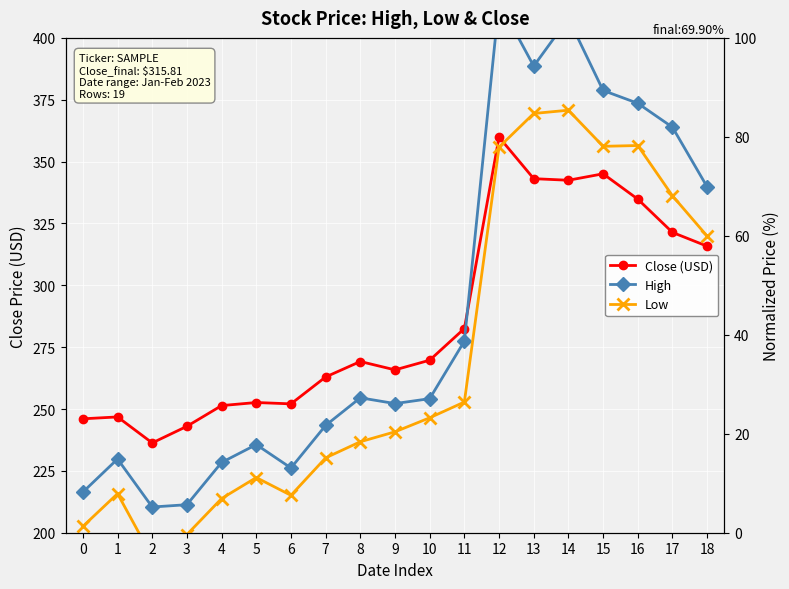

Reading left to right, what are all the values shown in this chart?

Close (USD): 246.0	246.8	236.3	243.0	251.4	252.6	252.1	262.9	269.2	265.8	269.7	282.5	359.9	343.1	342.5	345.1	334.8	321.4	315.8
High: 8.2	14.9	5.2	5.7	14.2	17.8	13.1	21.7	27.3	26.1	27.1	38.7	107.3	94.3	103.9	89.4	86.8	81.9	69.9
Low: 1.3	7.9	-5.0	-0.4	6.9	11.2	7.6	15.1	18.4	20.4	23.2	26.4	77.9	84.7	85.4	78.1	78.2	68.1	59.9